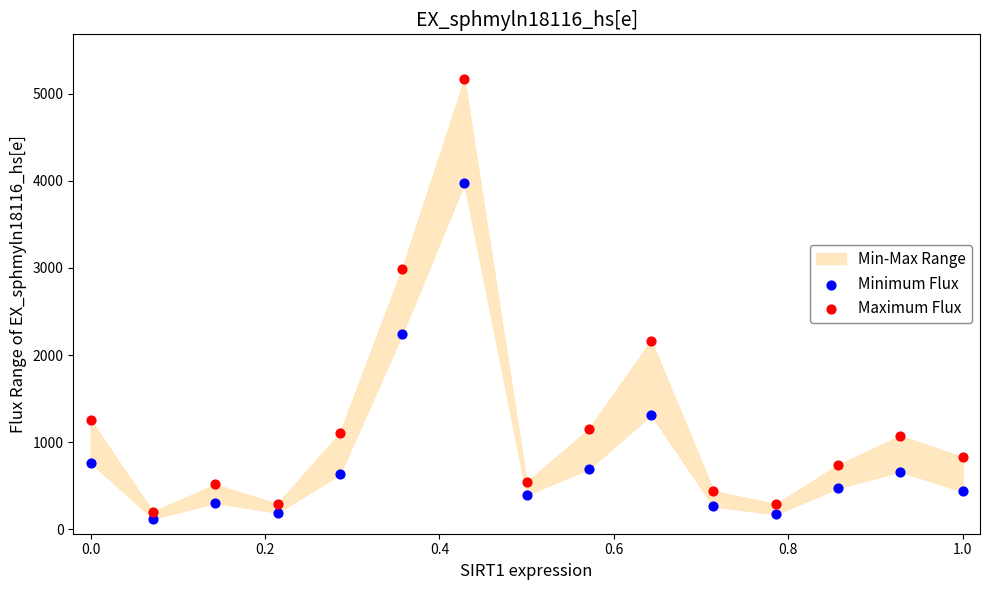

Across all data points, what is the range of Y values (max minus min)?

5040